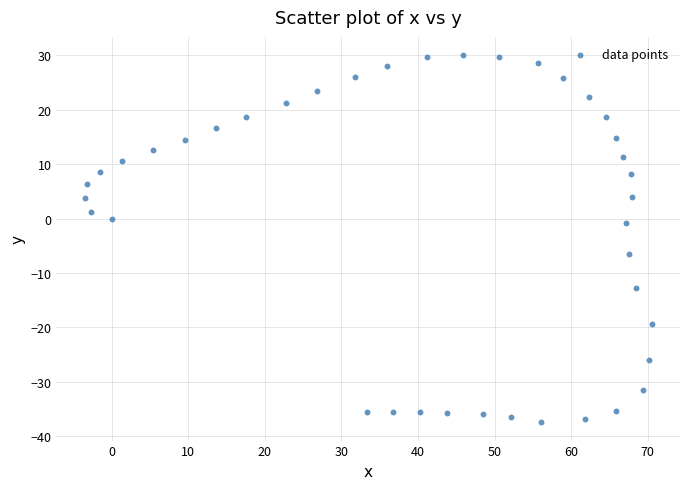

What is the range of X values (max minus min)?

74.0